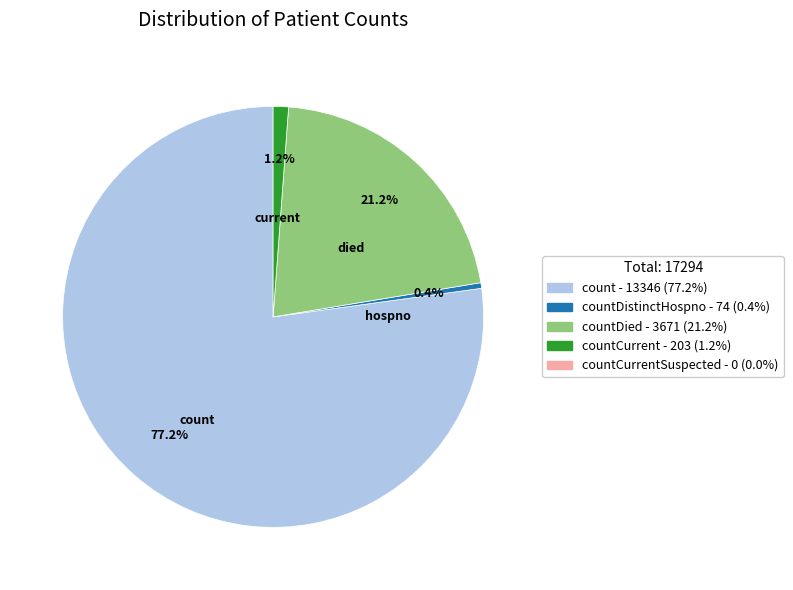

Is there any slice that represents more than half of the pie?

Yes